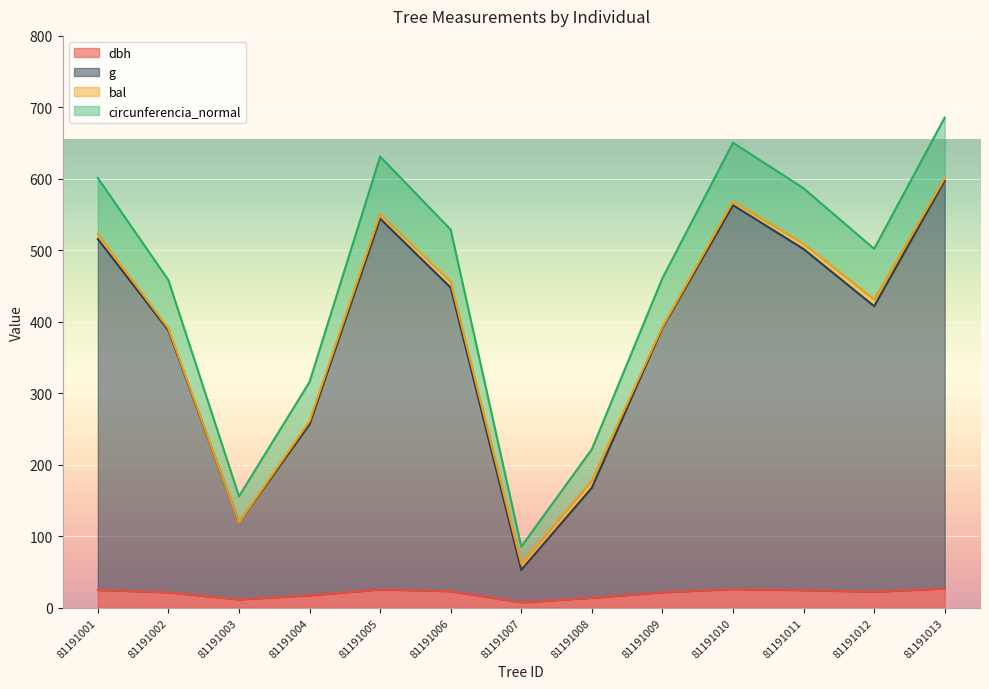

What is the difference between the maximum and minimum values in the g series?

544.4